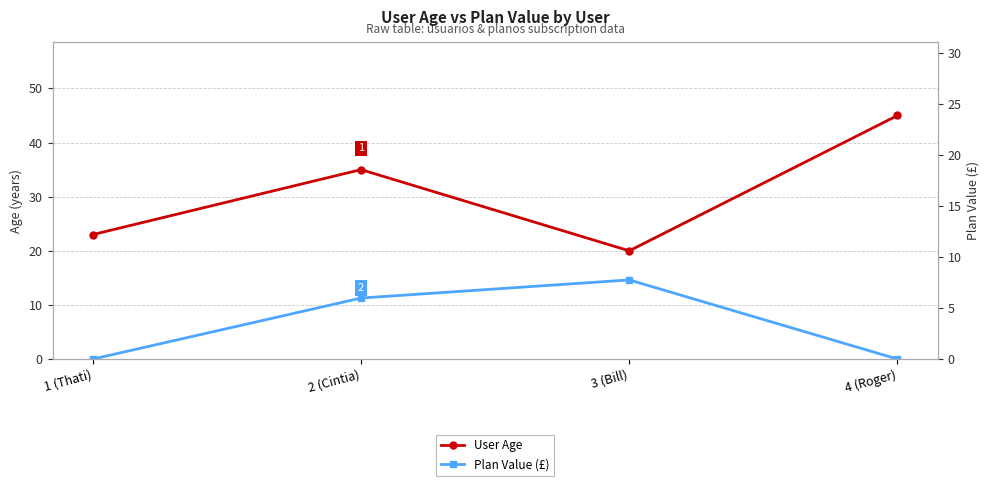

True or false: Plan Value (£) has more than 0 points higher than both neighbors.

True